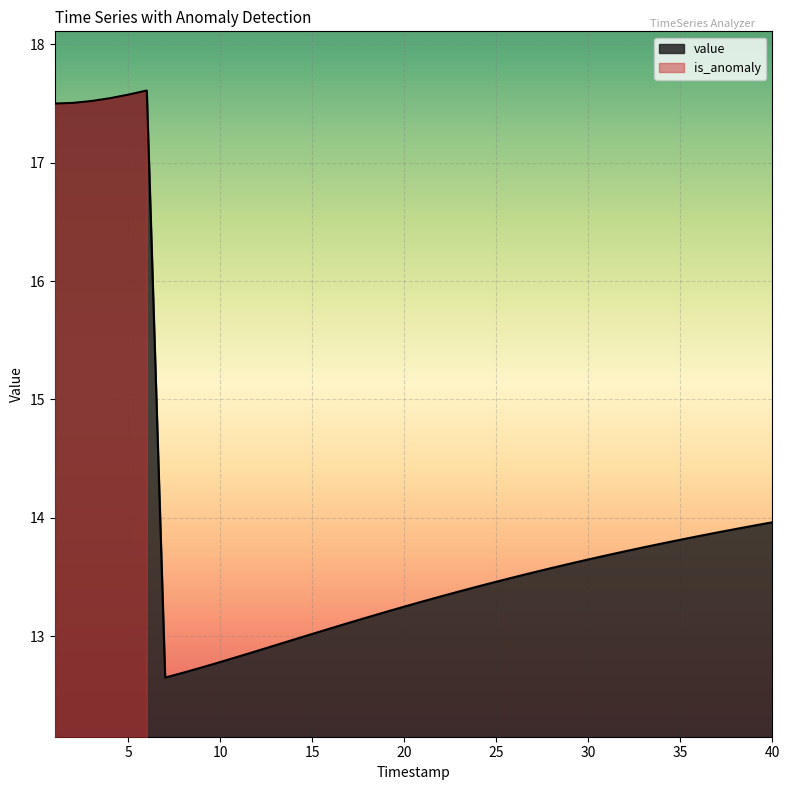

Between 31 and 32, which is larger?

32